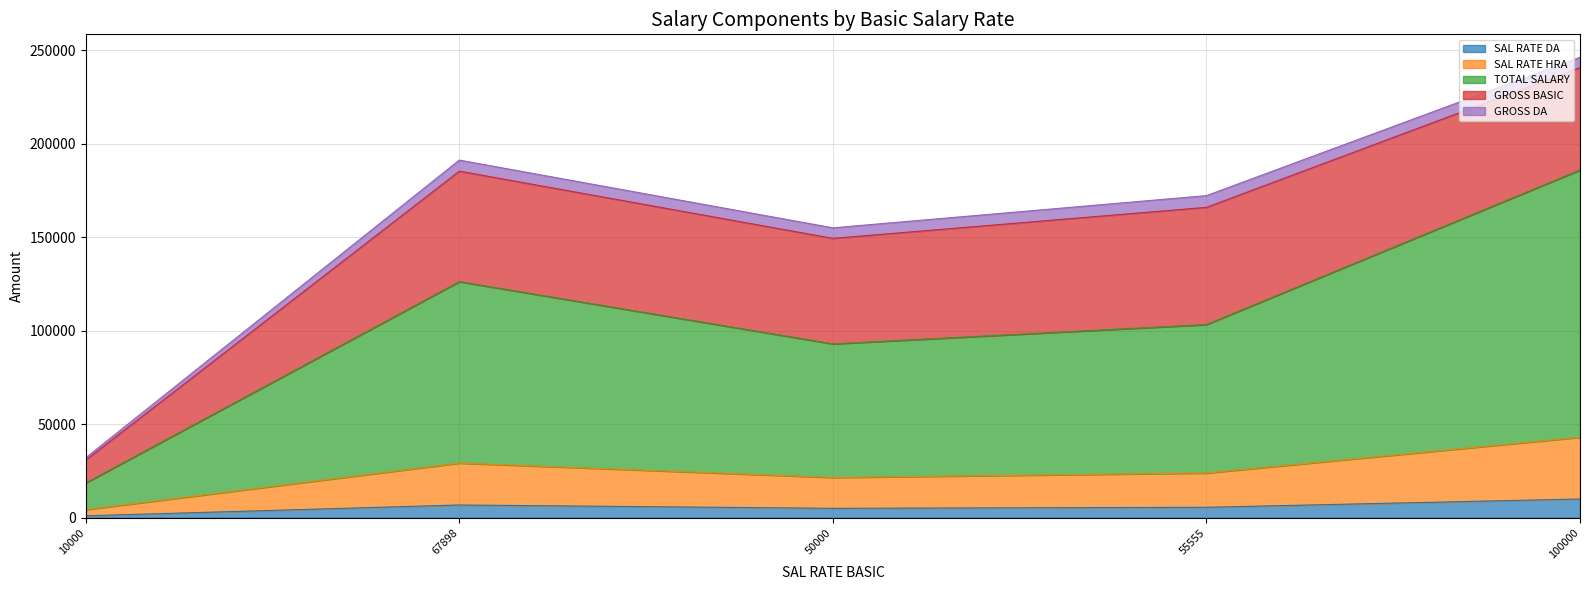

What is the label of the 4th point from the left?

55555